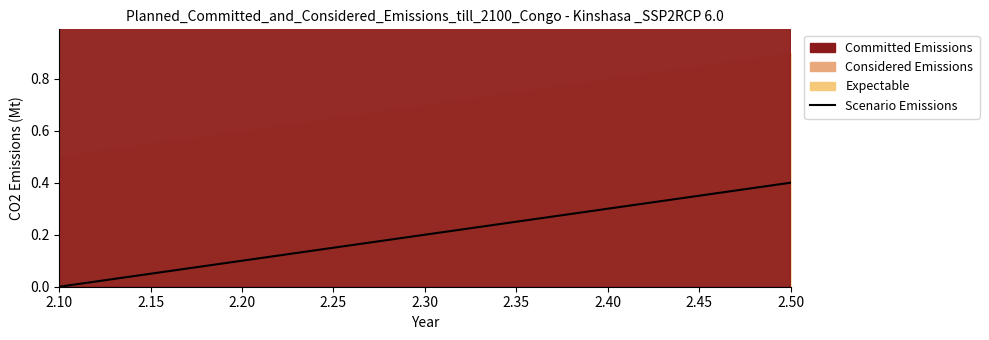

What is the difference between the second highest and minimum values?

0.3